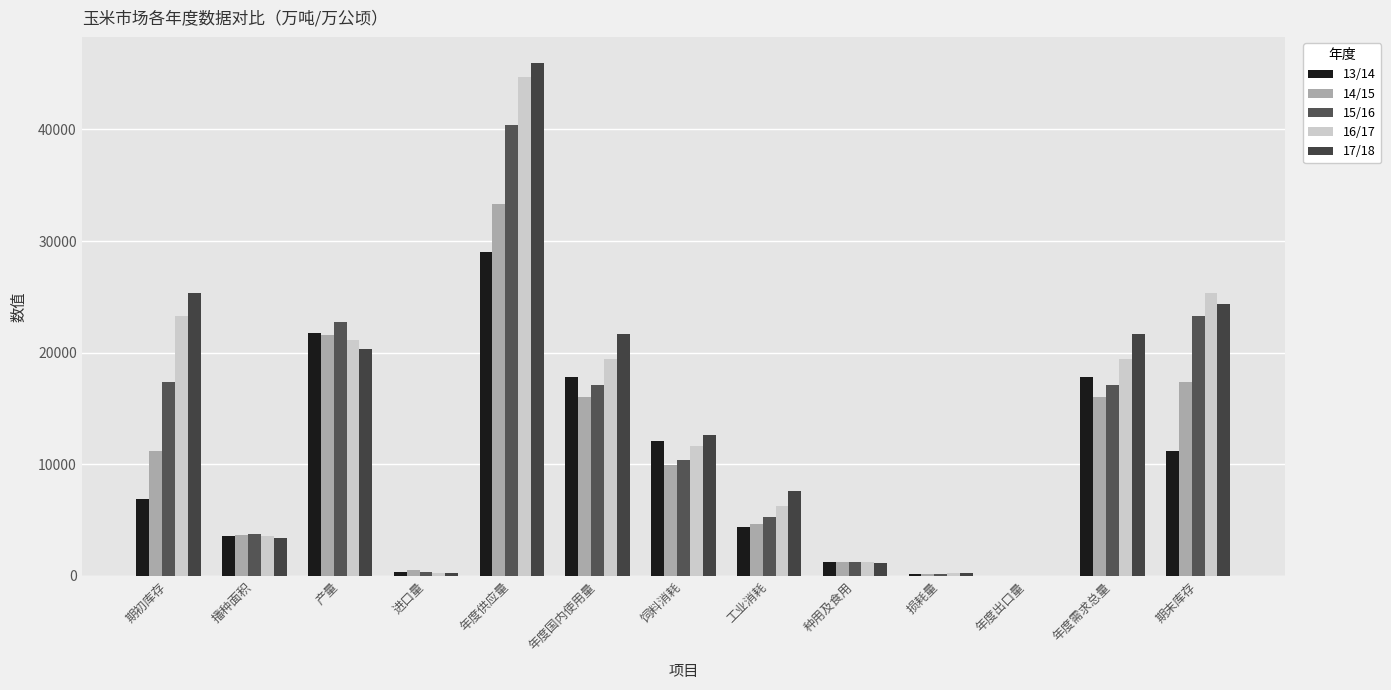

What is the highest value of the 14/15 series?

33325.0